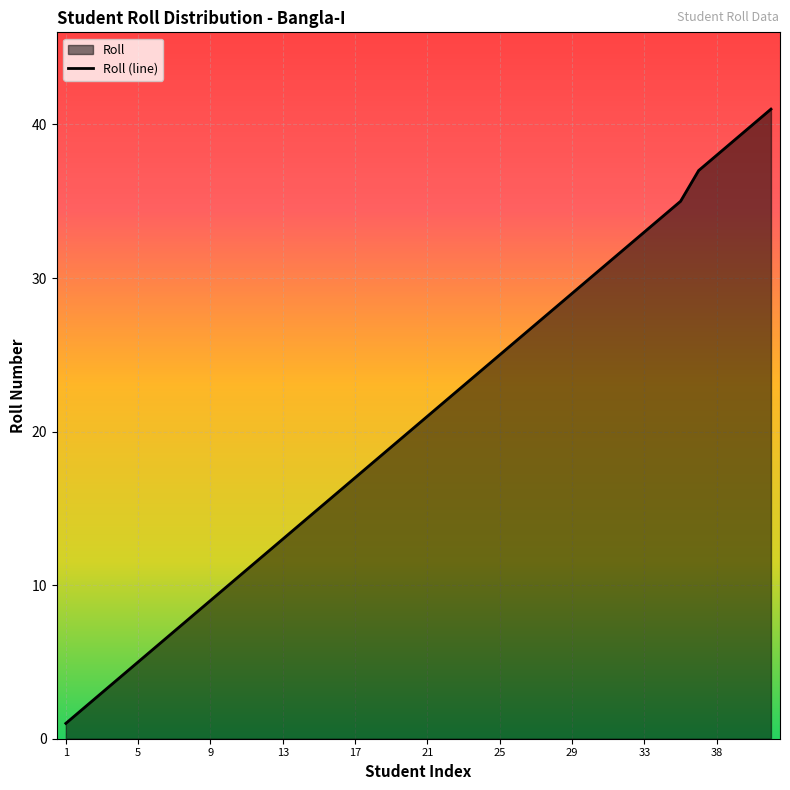

List the labels in order of value, smallest first.

1, 2, 3, 4, 5, 6, 7, 8, 9, 10, 11, 12, 13, 14, 15, 16, 17, 18, 19, 20, 21, 22, 23, 24, 25, 26, 27, 28, 29, 30, 31, 32, 33, 34, 35, 37, 38, 39, 40, 41